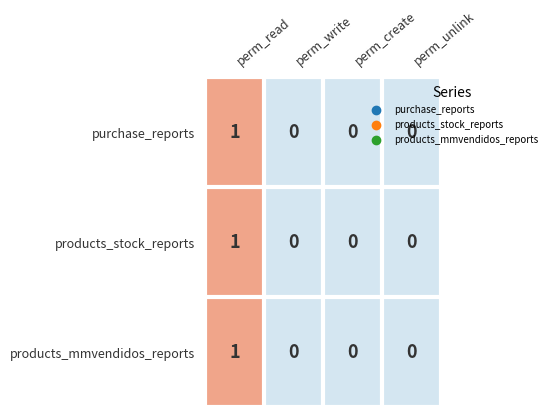

At which category is the sum across all series the highest?

perm_read